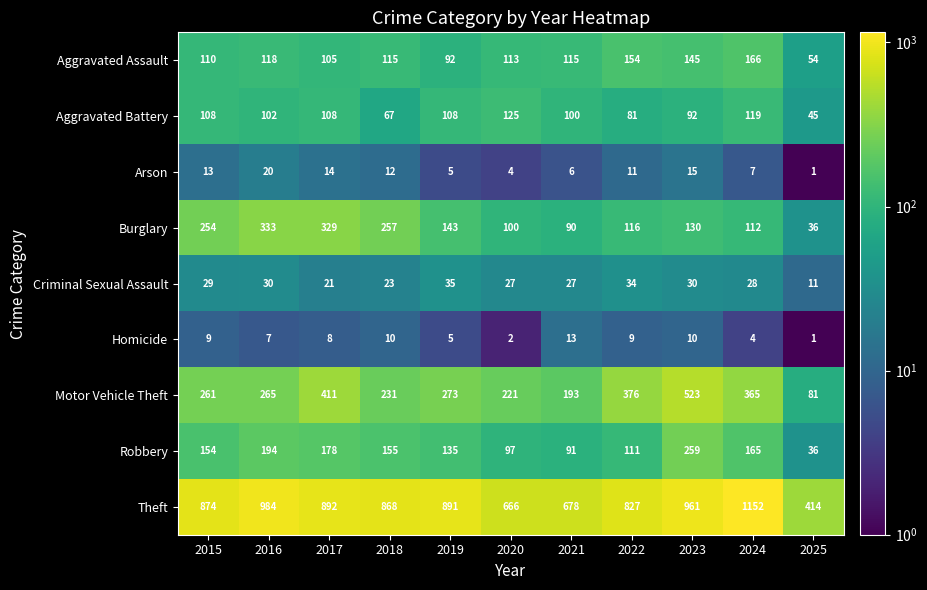

The value of Aggravated Assault at 2017 is 105. True or false?

True